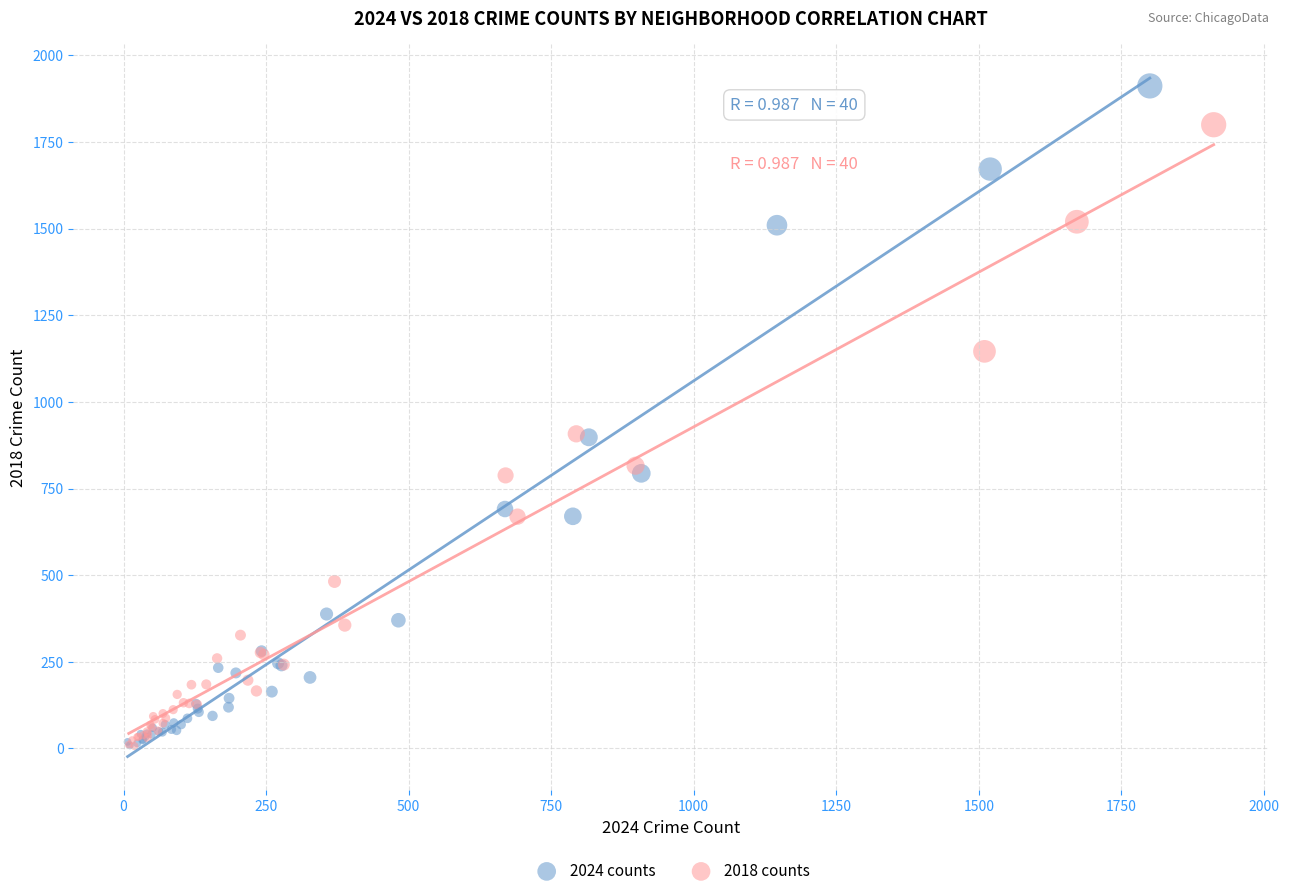

Which series has the largest Y range (max minus min)?

2024 counts